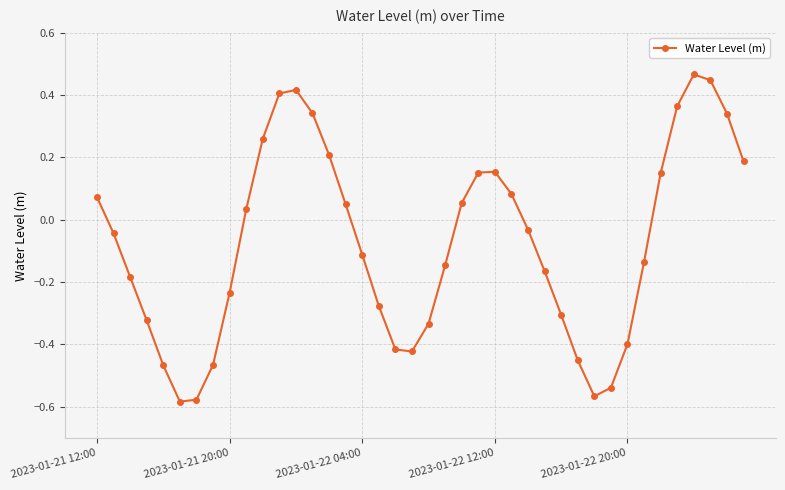

True or false: the data has more than 0 interior local peaks.

True